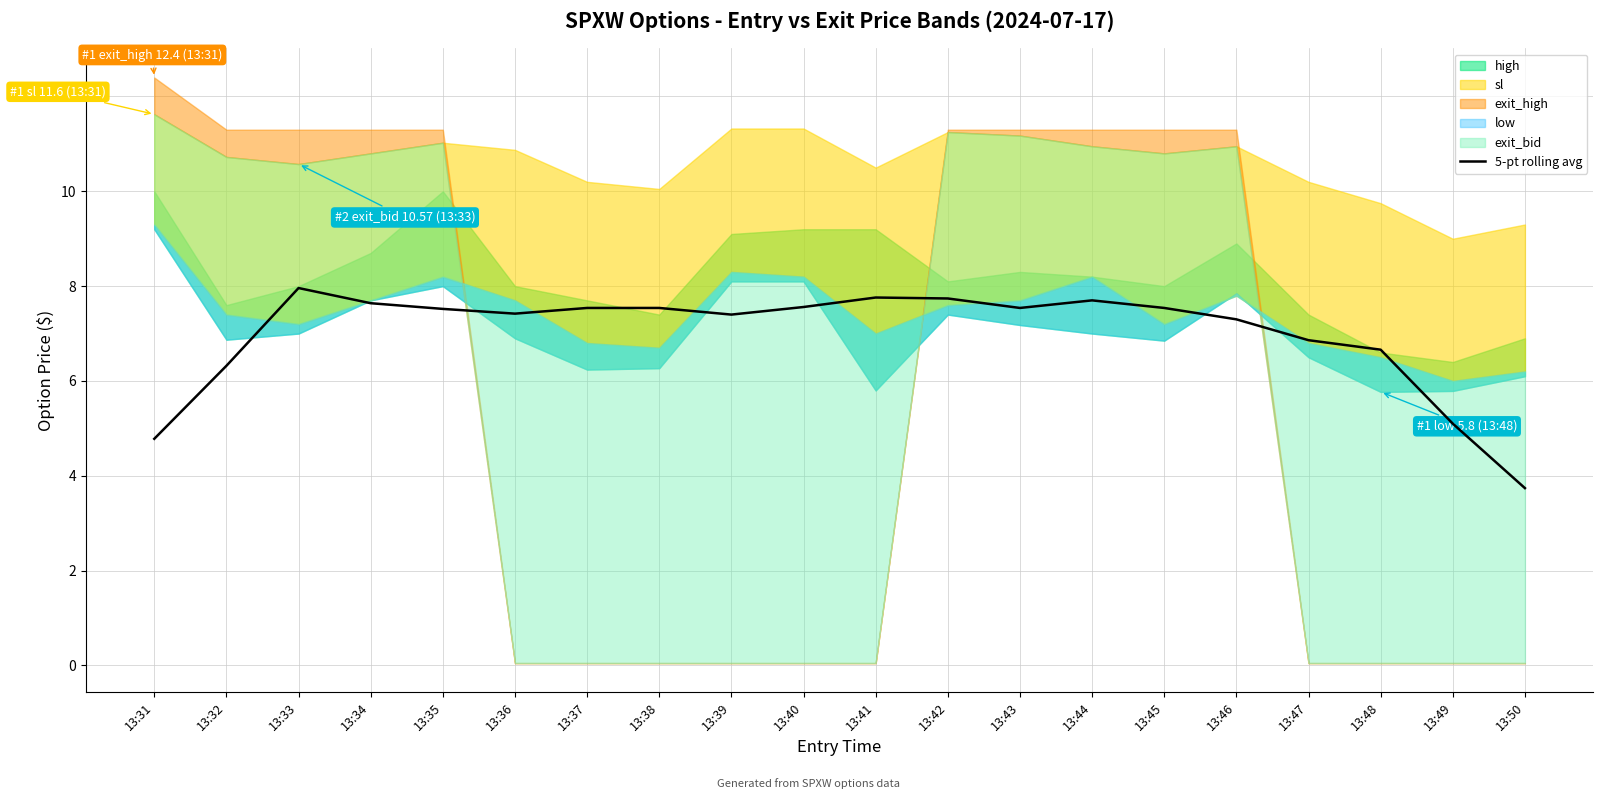

Is it true that the value at 13:35 is 7.5?

True